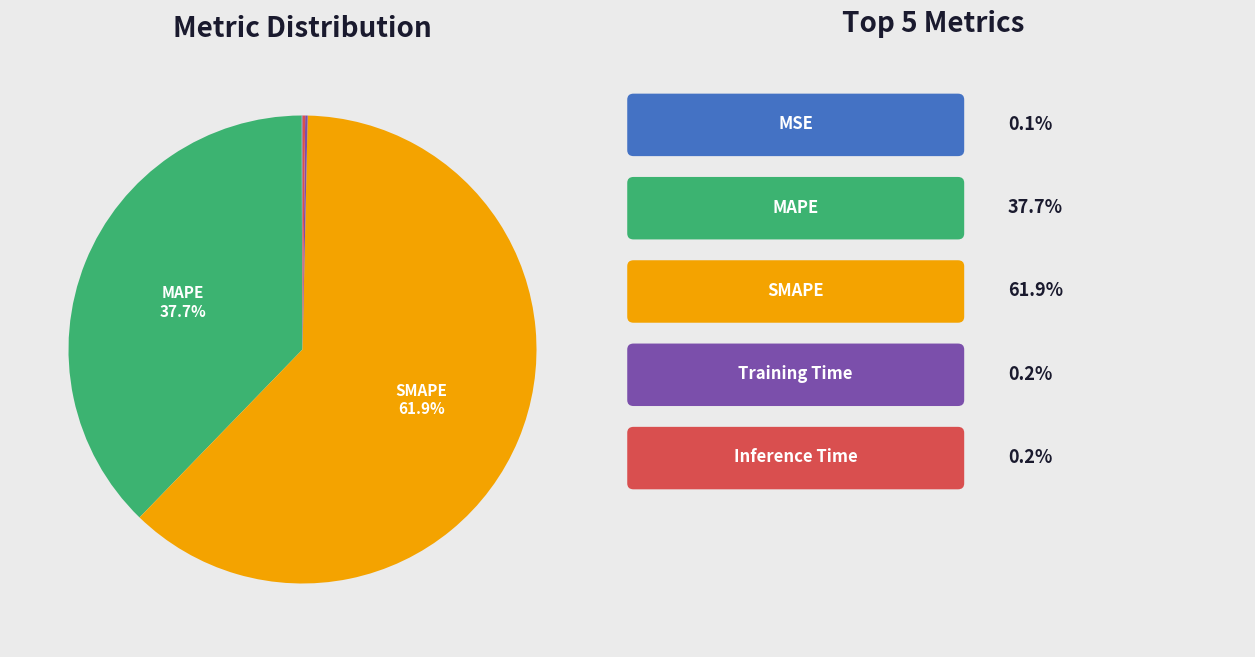

Does any single category account for the majority?

Yes